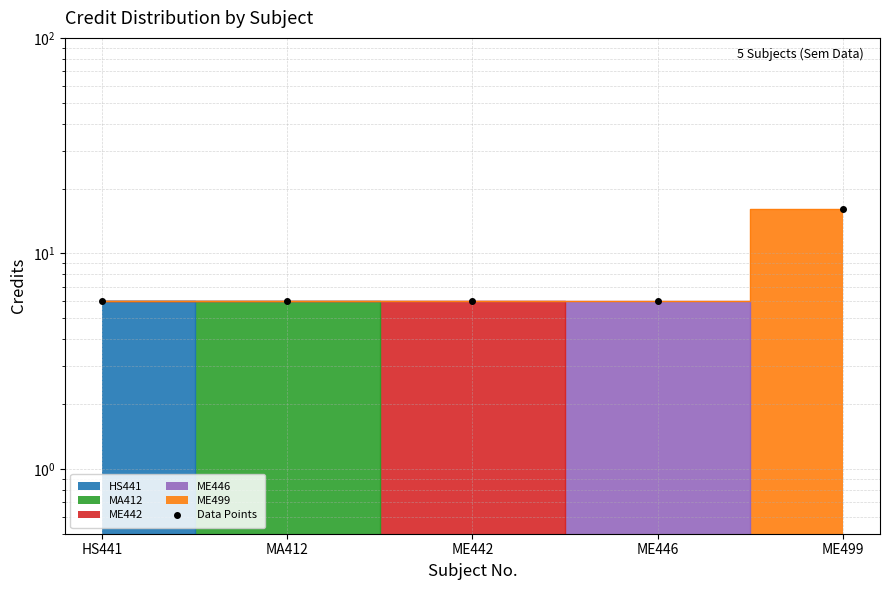

List the labels in order of value, largest first.

ME499, HS441, MA412, ME442, ME446